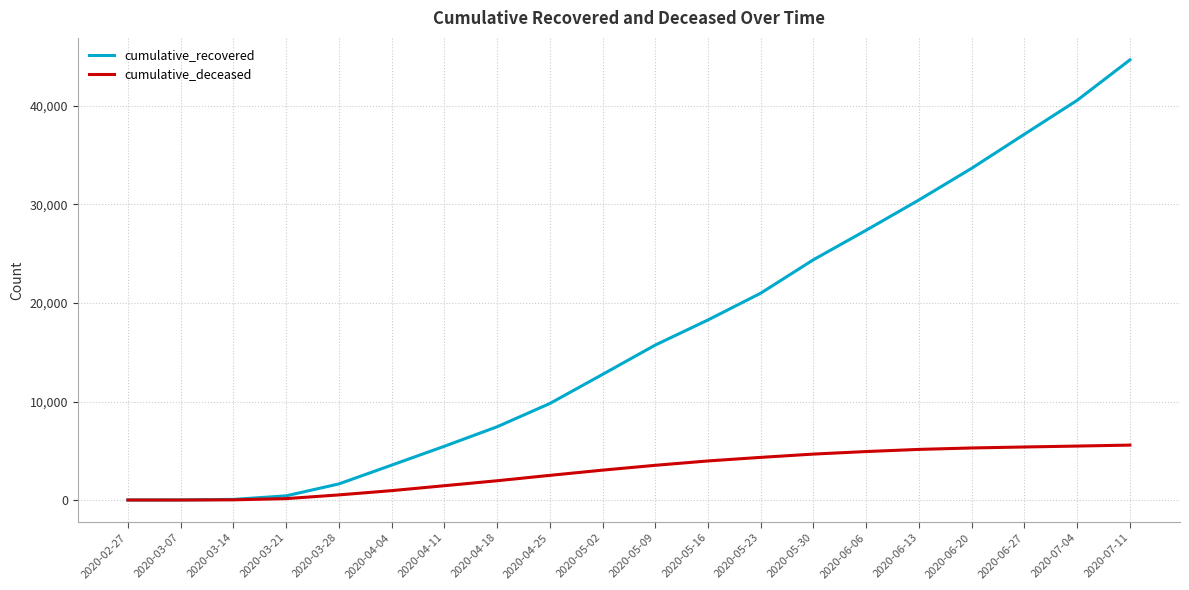

Which series has the largest total across all categories?

cumulative_recovered